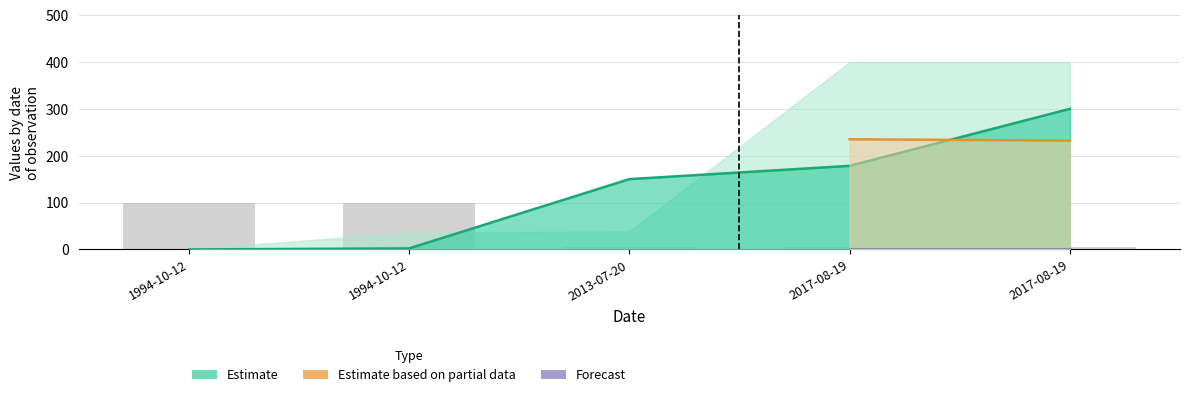

Reading left to right, extract all data points from this chart.

100	100	5	5	5